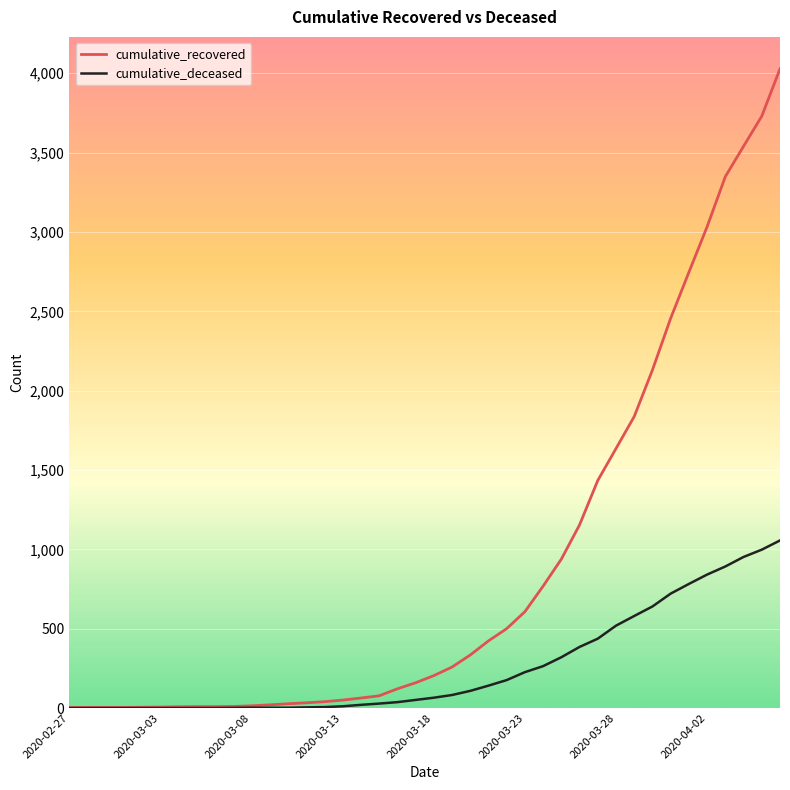

Which series has the largest range (max minus min)?

cumulative_recovered